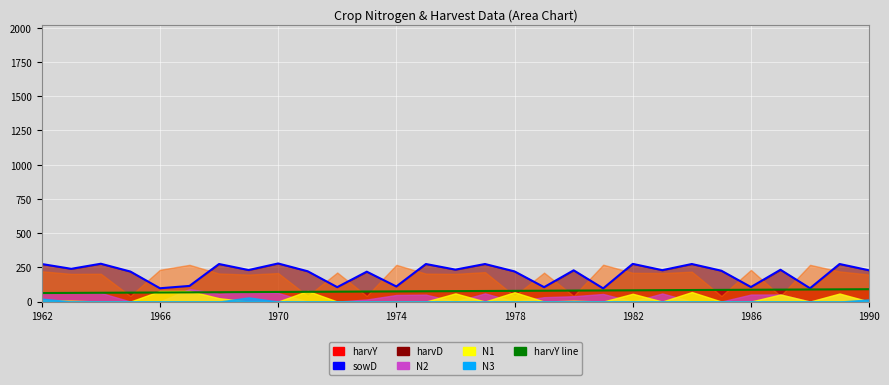

Reading right to left, extract all data points from this chart.

sowD line: 228	274	97	232	106	225	274	229	275	96	228	105	220	274	233	274	110	218	105	221	278	230	274	114	97	219	276	239	274
harvY line: 90	89	88	87	86	85	84	83	82	81	80	79	78	77	76	75	74	73	72	71	70	69	68	67	66	65	64	63	62